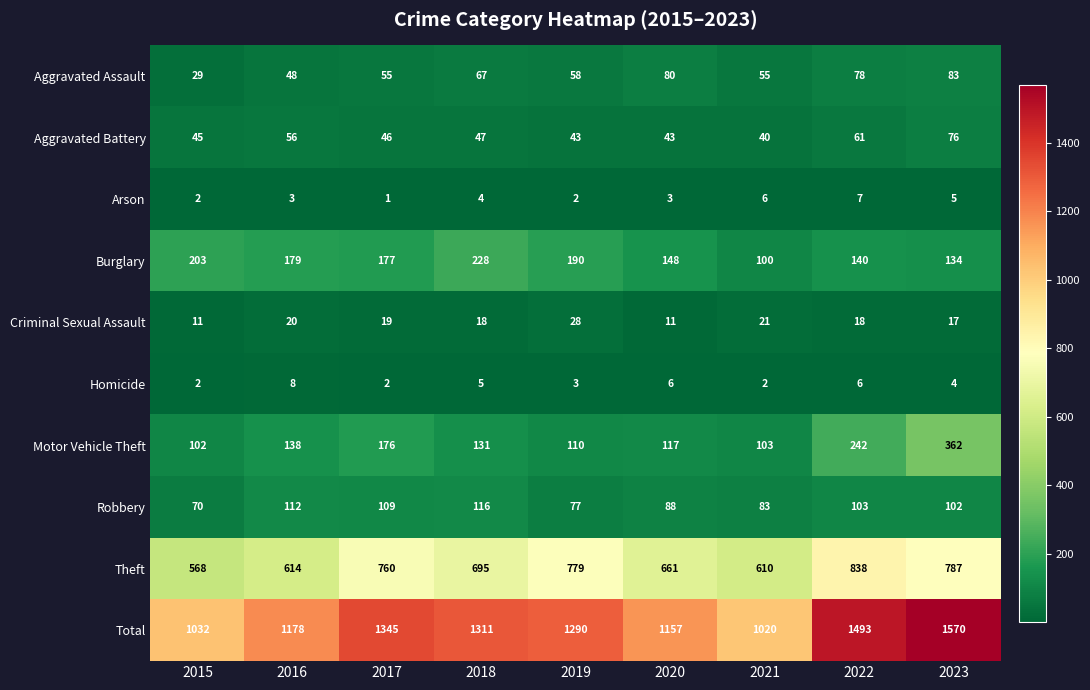

What is the smallest value displayed?

1